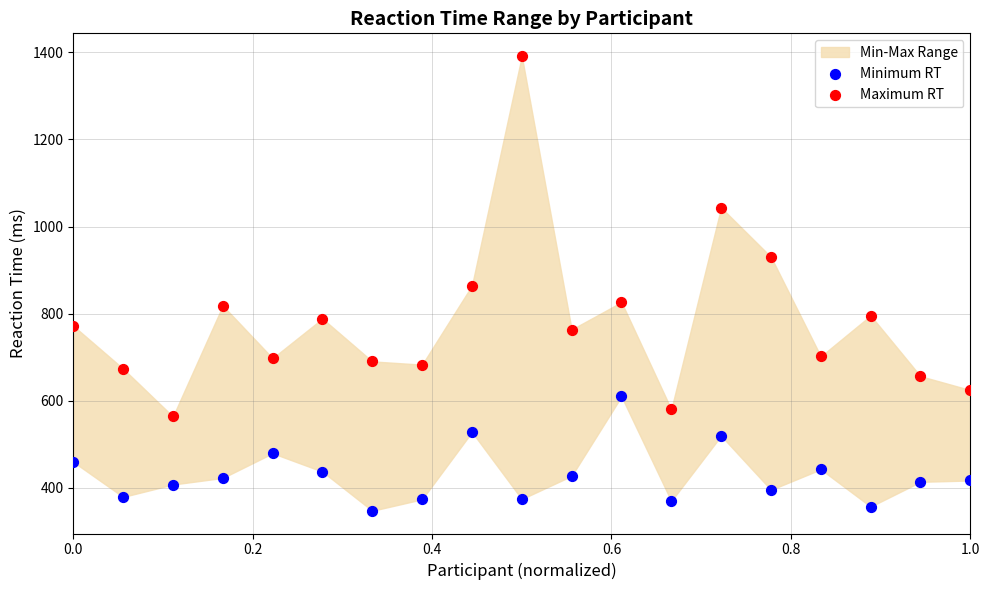

In the Maximum RT series, what Y value is closest to 977?

930.4